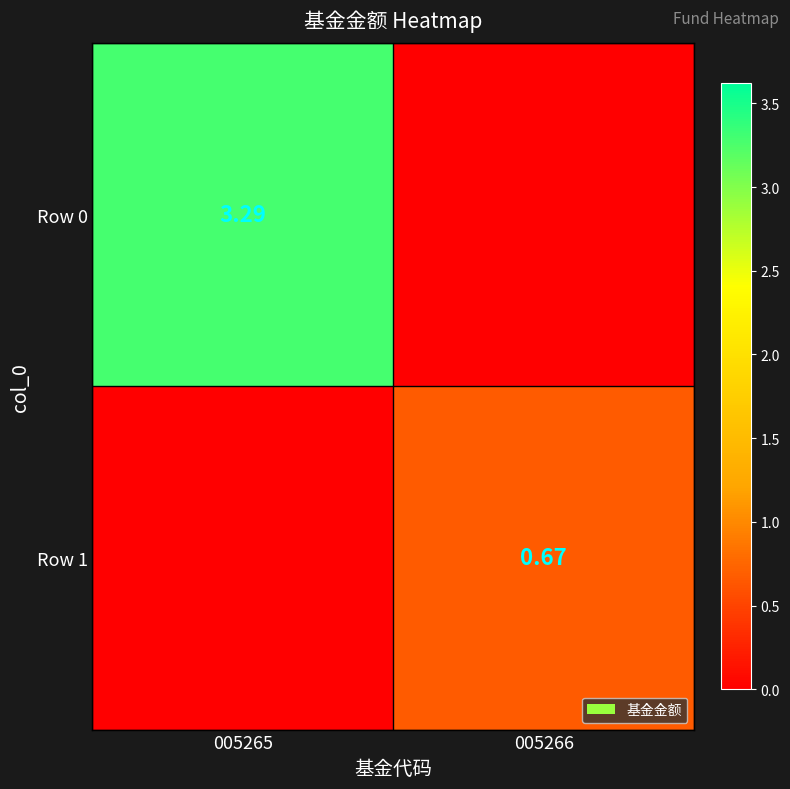

Which series has the widest spread of values?

Row 0